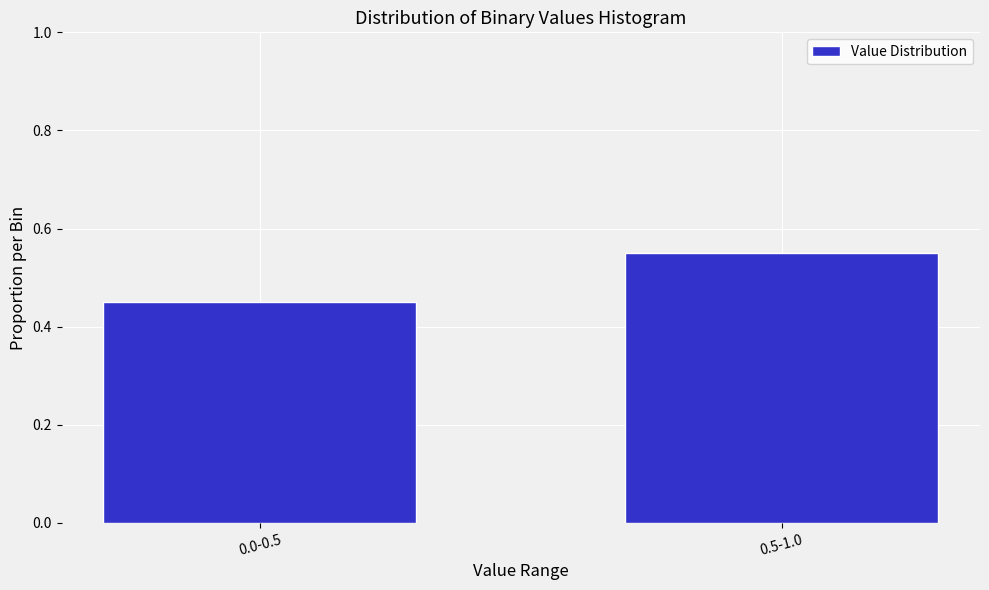

Between 0.0-0.5 and 0.5-1.0, which is larger?

0.5-1.0